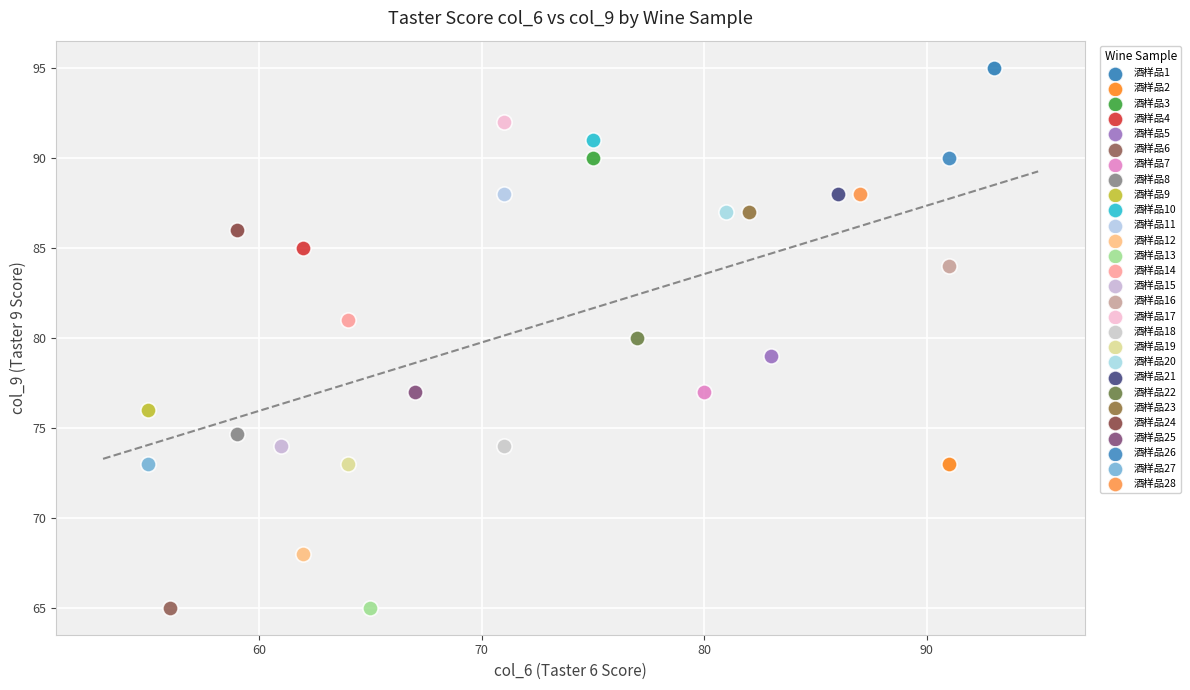

What are all the series names shown in the legend?

酒样品1, 酒样品2, 酒样品3, 酒样品4, 酒样品5, 酒样品6, 酒样品7, 酒样品8, 酒样品9, 酒样品10, 酒样品11, 酒样品12, 酒样品13, 酒样品14, 酒样品15, 酒样品16, 酒样品17, 酒样品18, 酒样品19, 酒样品20, 酒样品21, 酒样品22, 酒样品23, 酒样品24, 酒样品25, 酒样品26, 酒样品27, 酒样品28